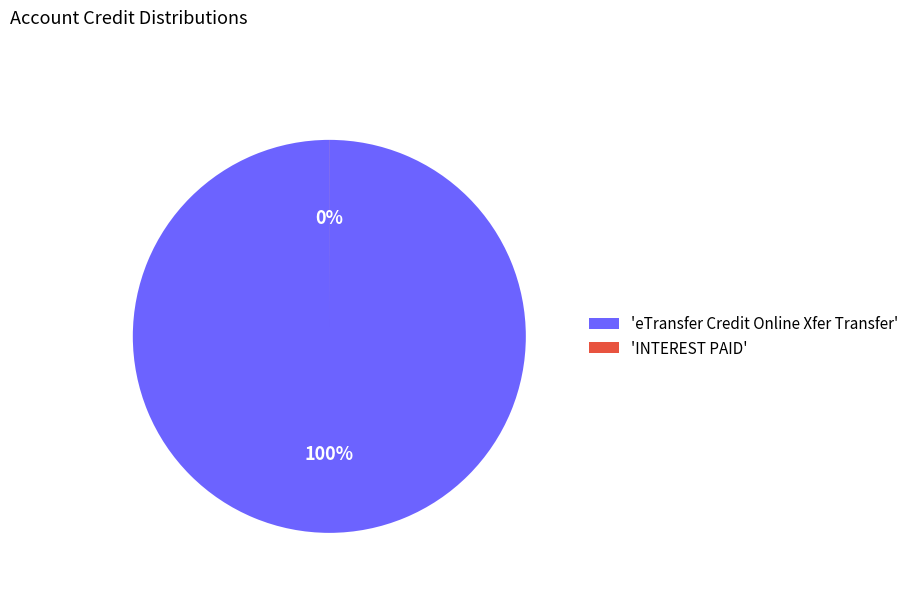

Rank the categories by value from lowest to highest.

INTEREST PAID, eTransfer Credit Online Xfer Transfer